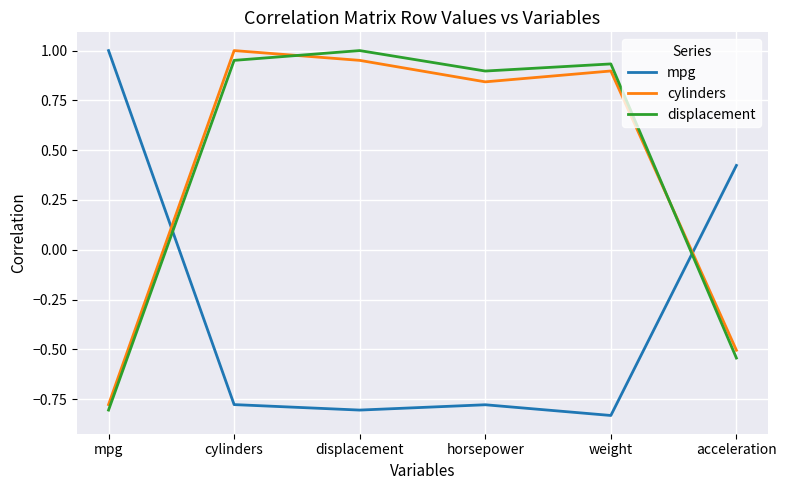

How many intersections are there between cylinders and mpg?

2